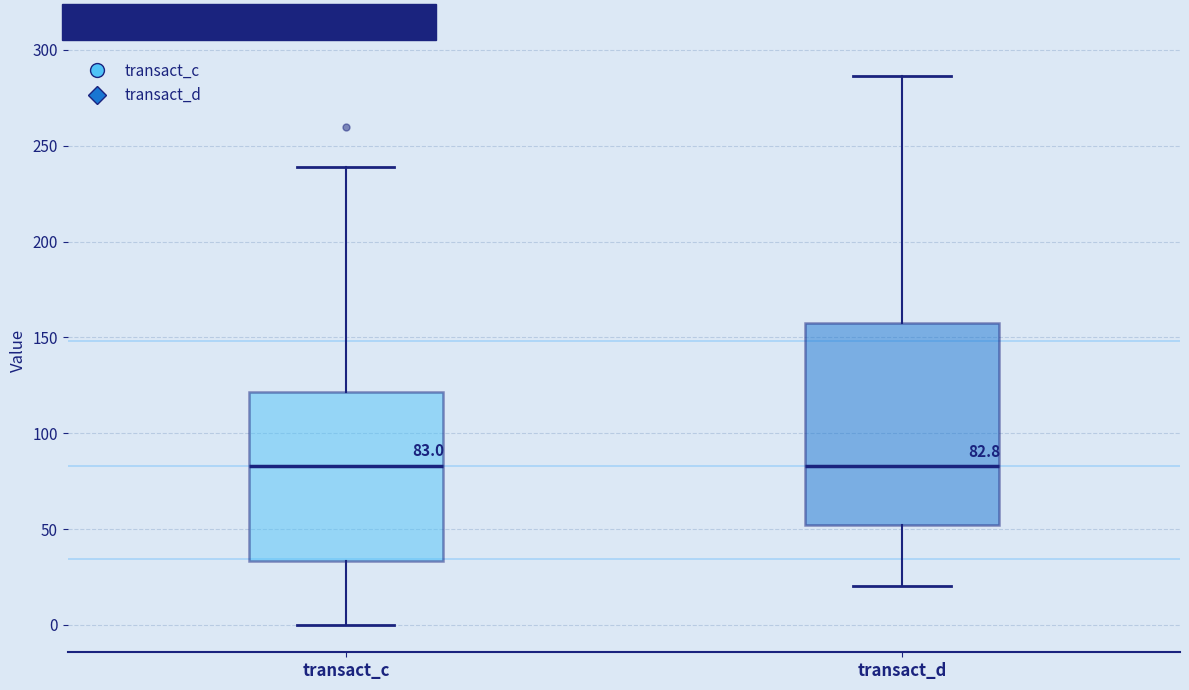

Which box is the tallest, from its lower edge to its upper edge?

transact_d